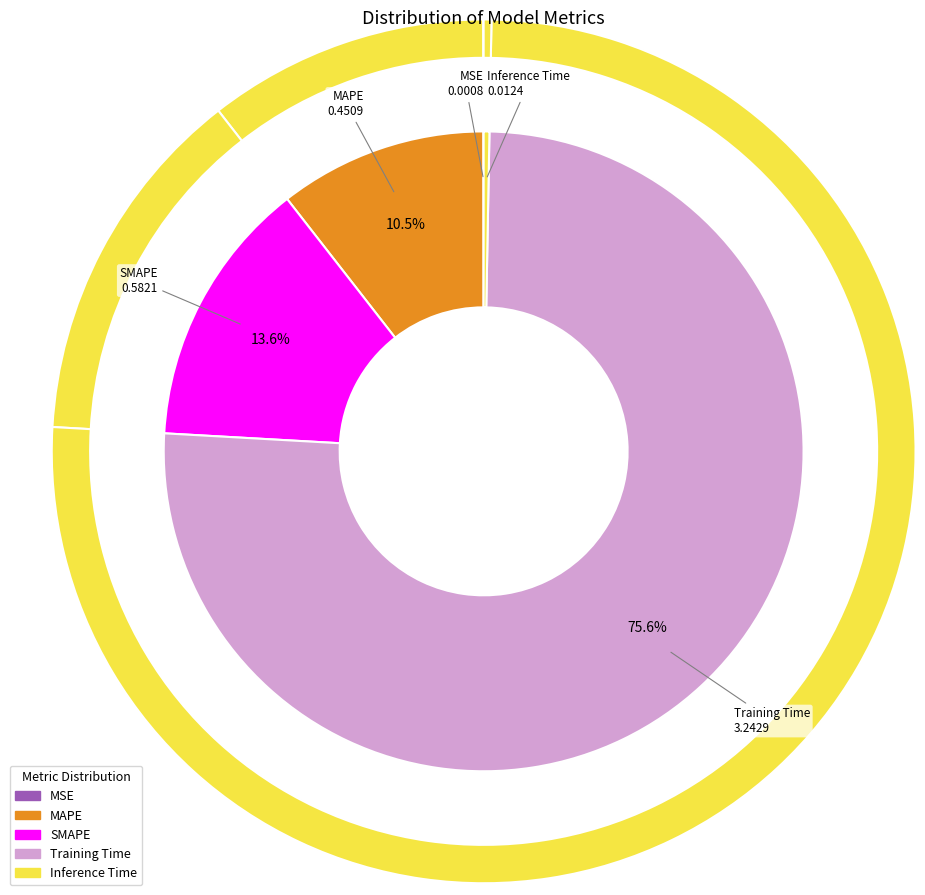

To the nearest percent, what is the difference between the MAPE and MSE slice percentages?

10%